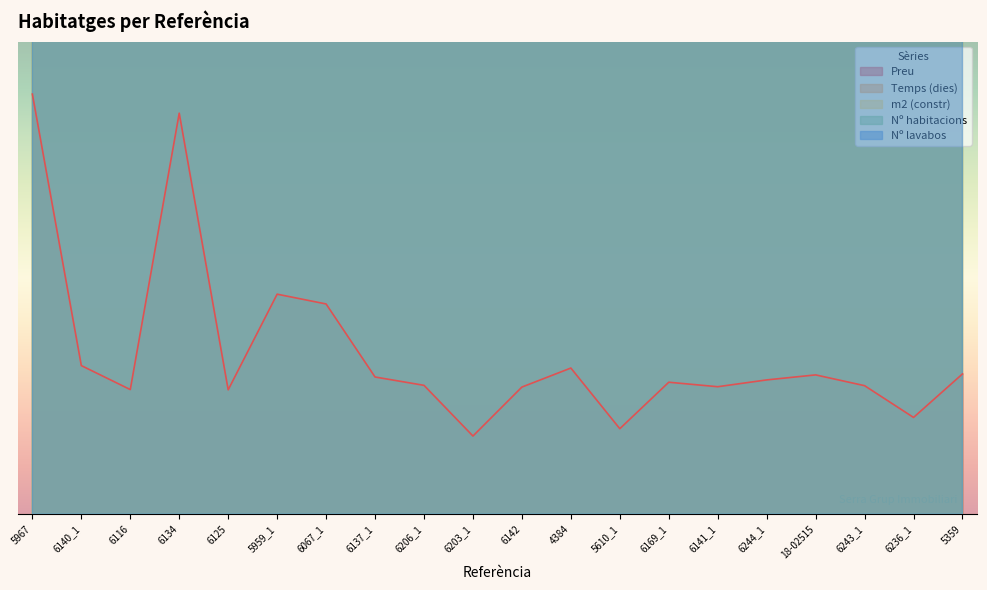

Does the chart display data point markers on the line(s)?

No